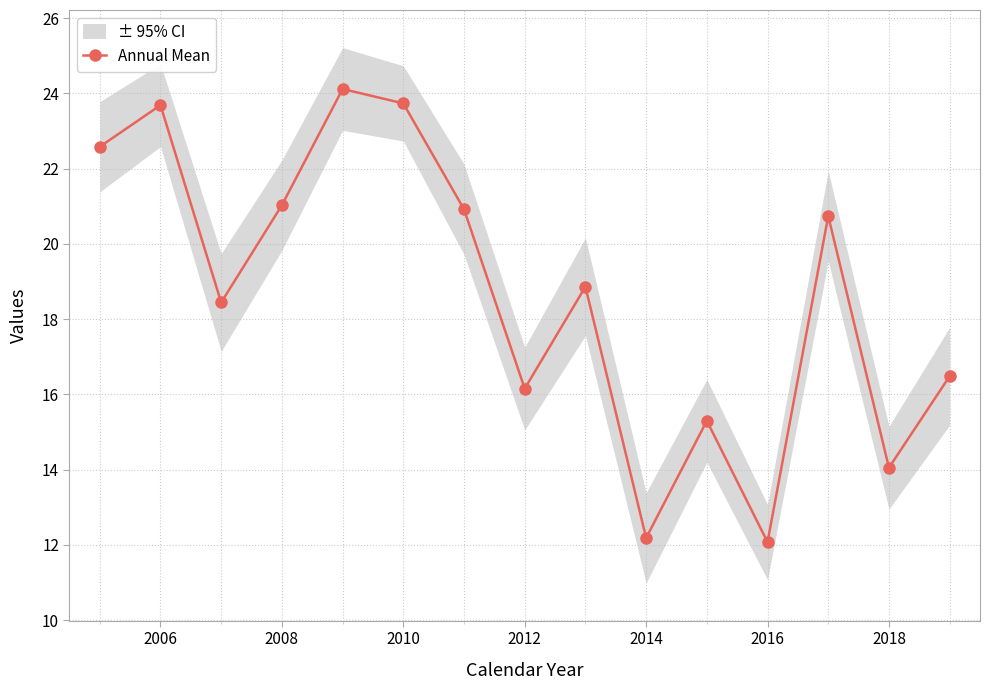

Is it true that Annual Mean equals 18.4 at 2018?

False